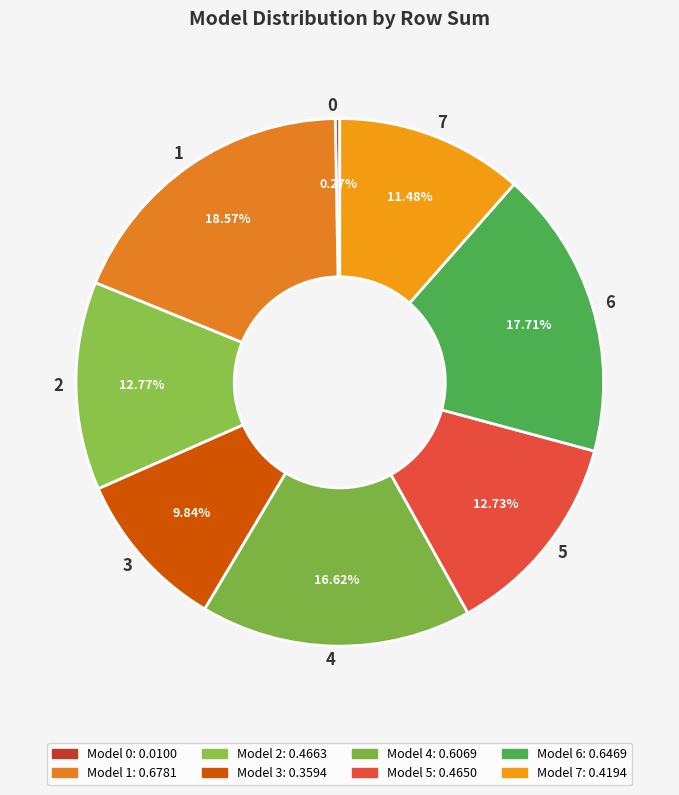

To the nearest percent, what portion does 2 represent?

13%